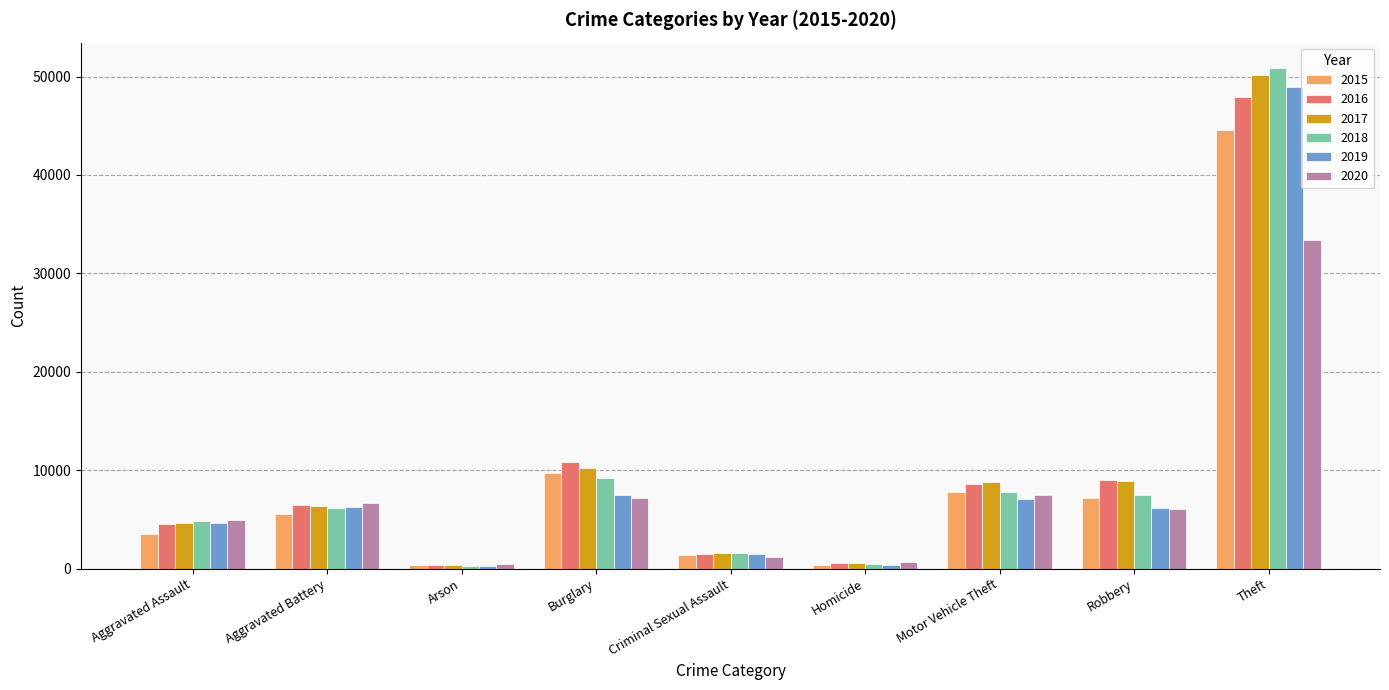

The value of 2015 at Aggravated Assault is 1700. True or false?

False